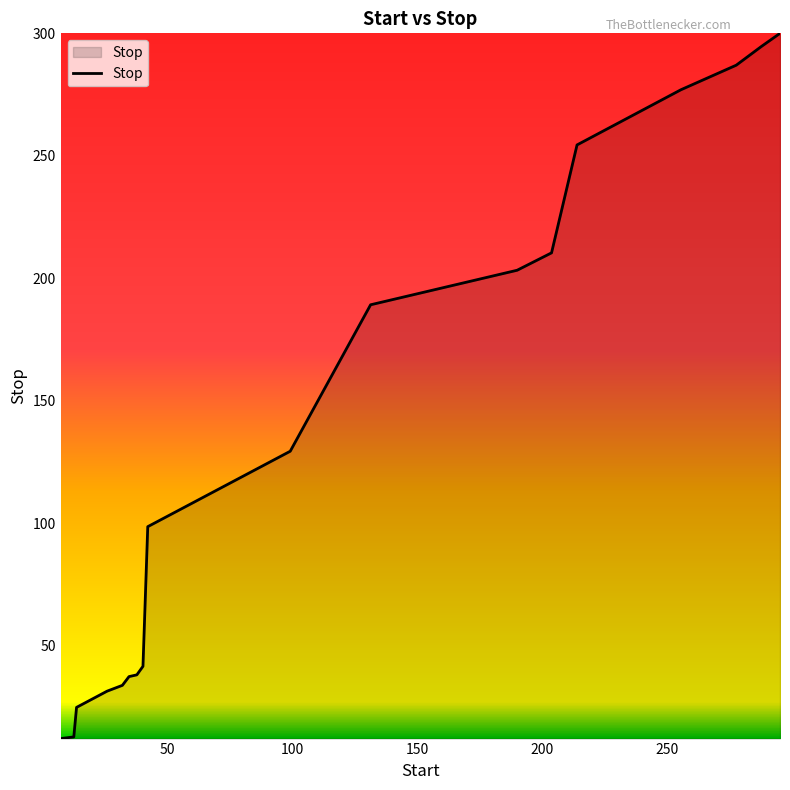

What is the difference between the maximum and minimum values?

287.9